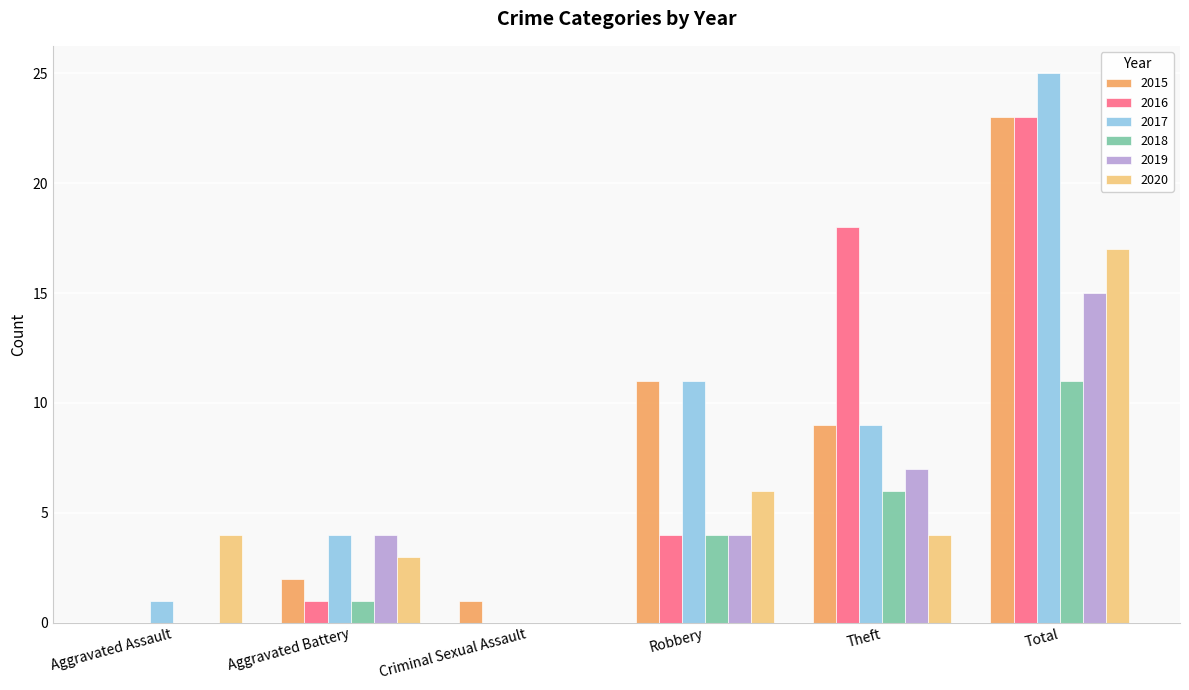

What is the greatest value displayed?

25